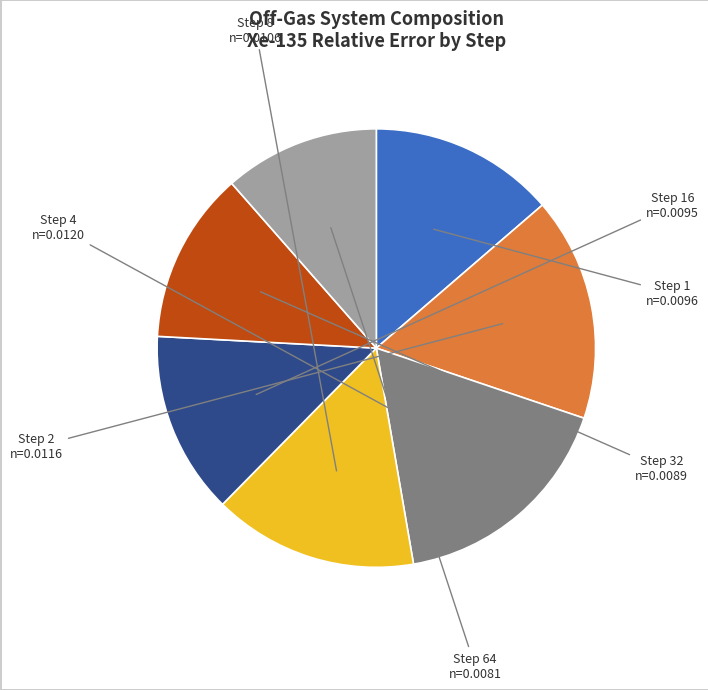

Is it true that Step 64 is 11% of the pie?

True